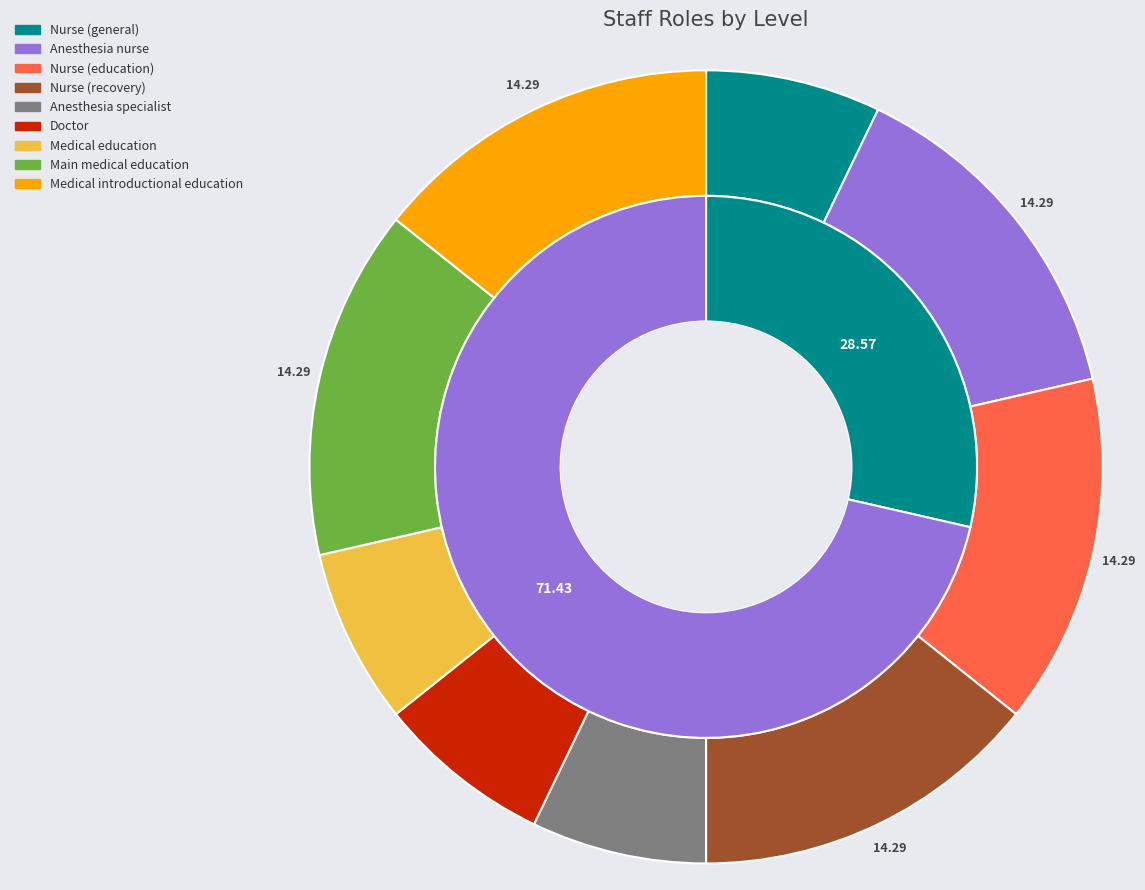

What percentage is the nu_recovery slice, to the nearest percent?

14%